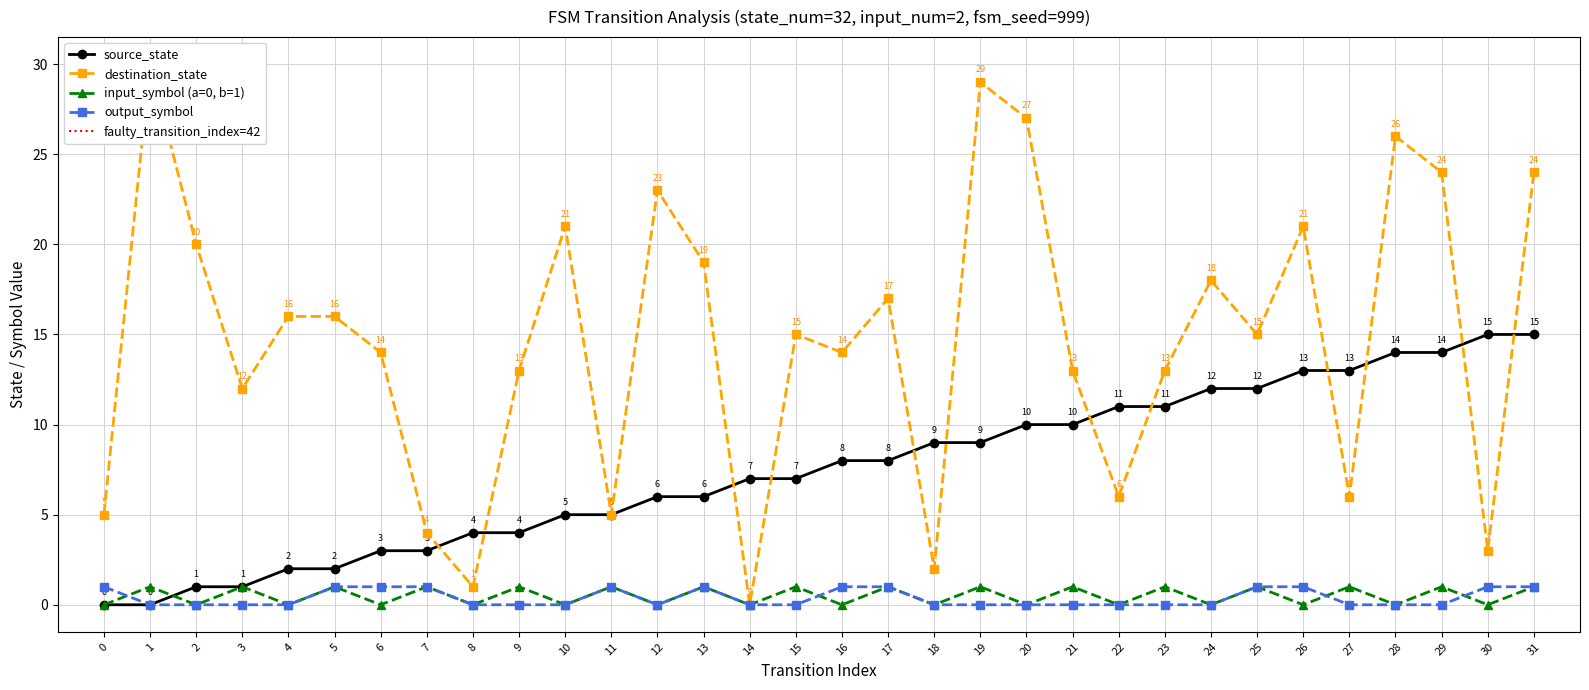

How many interior local valleys does the input_symbol_encoded series have?

15